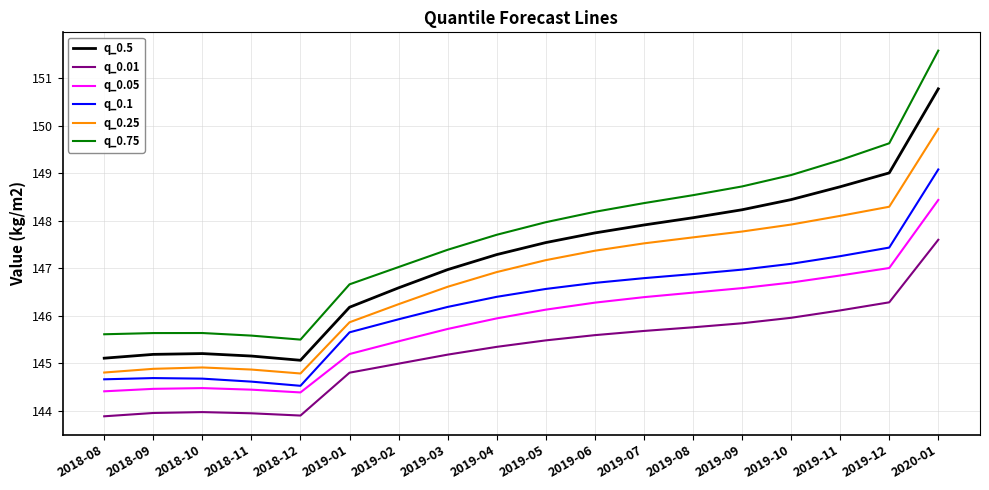

At how many categories does at least one series exceed 146?

13